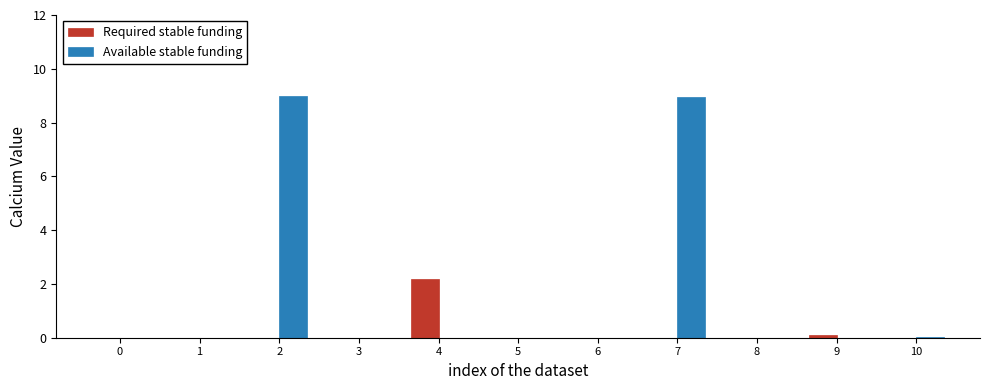

The value of Required stable funding at 1 is 0.0. True or false?

True